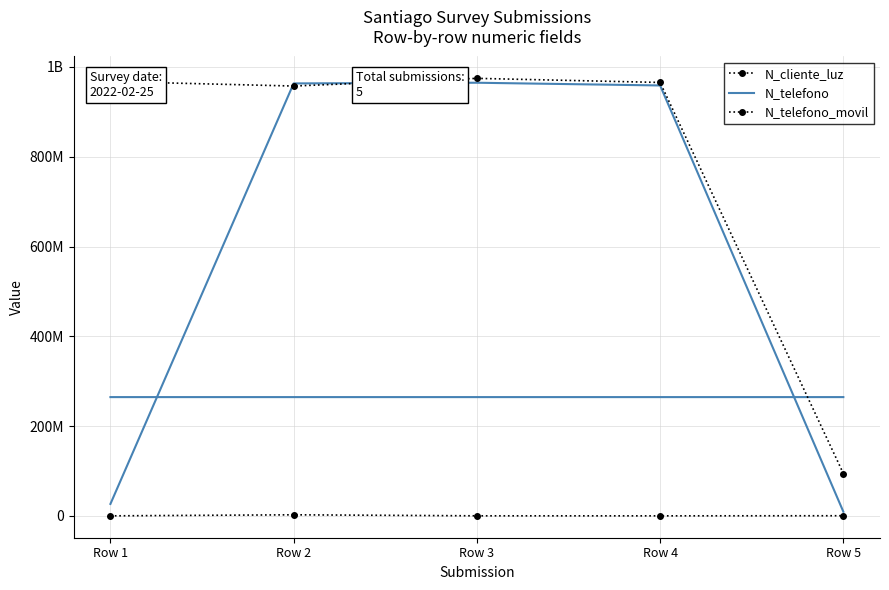

Reading left to right, list all the values displayed in this chart.

N_cliente_luz: 268734	2586314	324732	258663	521566
N_telefono: 26782635	963258714	964782014	958714336	9456798
N_telefono_movil: 967500475	957412235	974523233	965423133	94564654